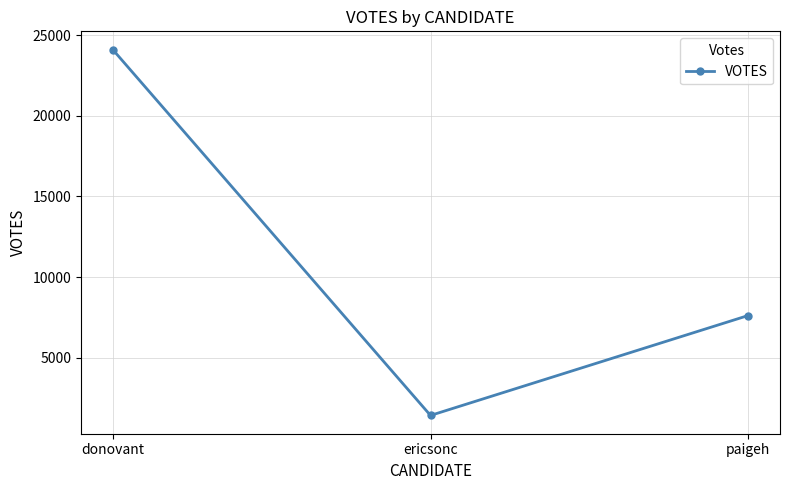

Rank the categories by value from highest to lowest.

donovant, paigeh, ericsonc